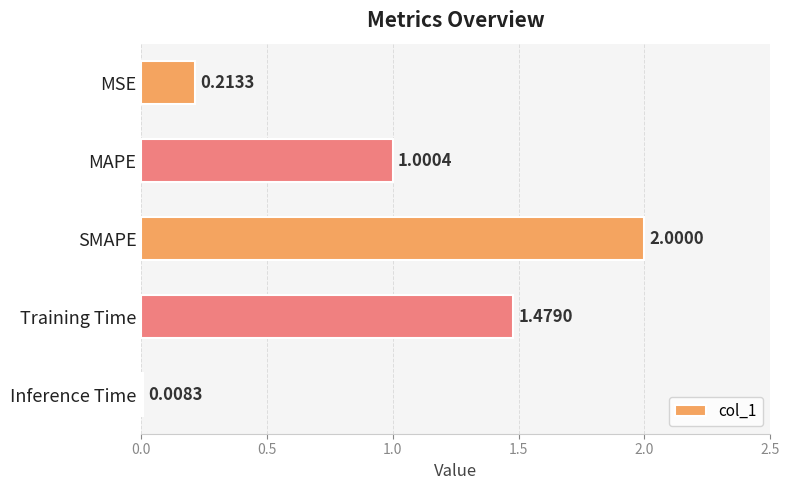

Rank the categories by value from highest to lowest.

SMAPE, Training Time, MAPE, MSE, Inference Time